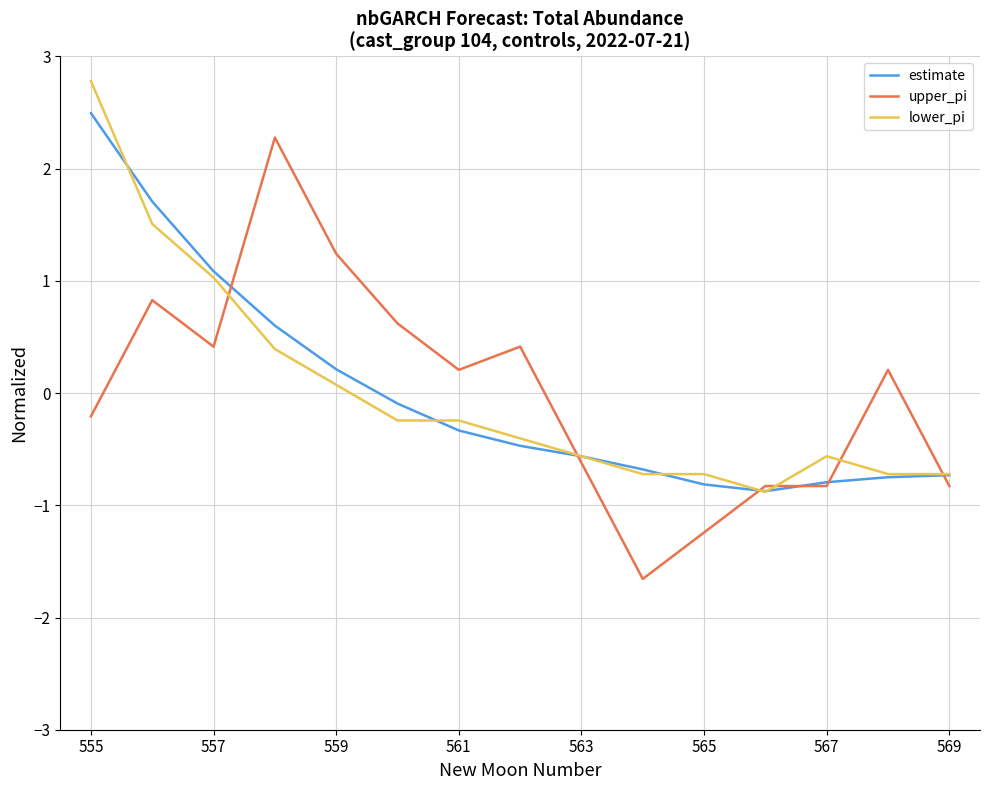

Reading right to left, what are all the values shown in this chart?

estimate: -0.7	-0.7	-0.8	-0.9	-0.8	-0.7	-0.6	-0.5	-0.3	-0.1	0.2	0.6	1.1	1.7	2.5
upper_pi: -0.8	0.2	-0.8	-0.8	-1.2	-1.7	-0.6	0.4	0.2	0.6	1.2	2.3	0.4	0.8	-0.2
lower_pi: -0.7	-0.7	-0.6	-0.9	-0.7	-0.7	-0.6	-0.4	-0.2	-0.2	0.1	0.4	1.0	1.5	2.8